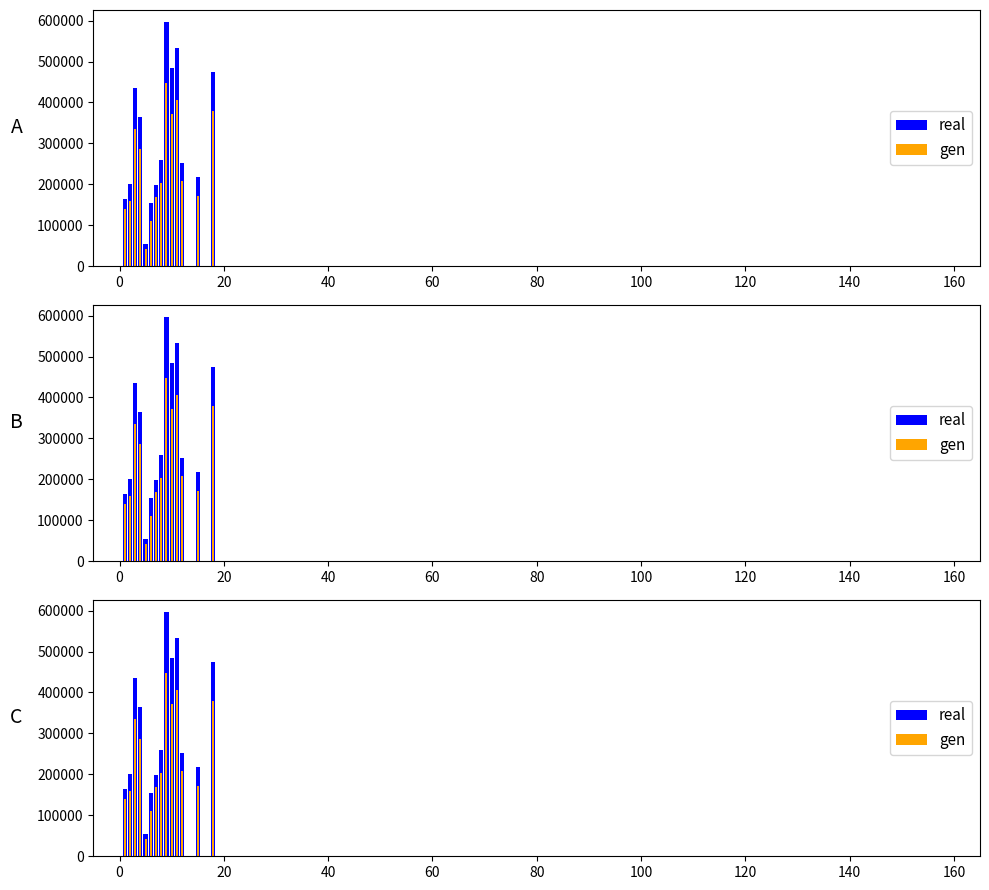

Reading right to left, transcribe all the data shown in this chart.

real: 475000	218000	252000	532000	484000	596000	260000	199000	155000	55000	364000	435000	200000	165000	0
gen: 378550	170930	209360	406860	372260	448460	203100	168410	109700	41000	286070	335900	159990	139740	0